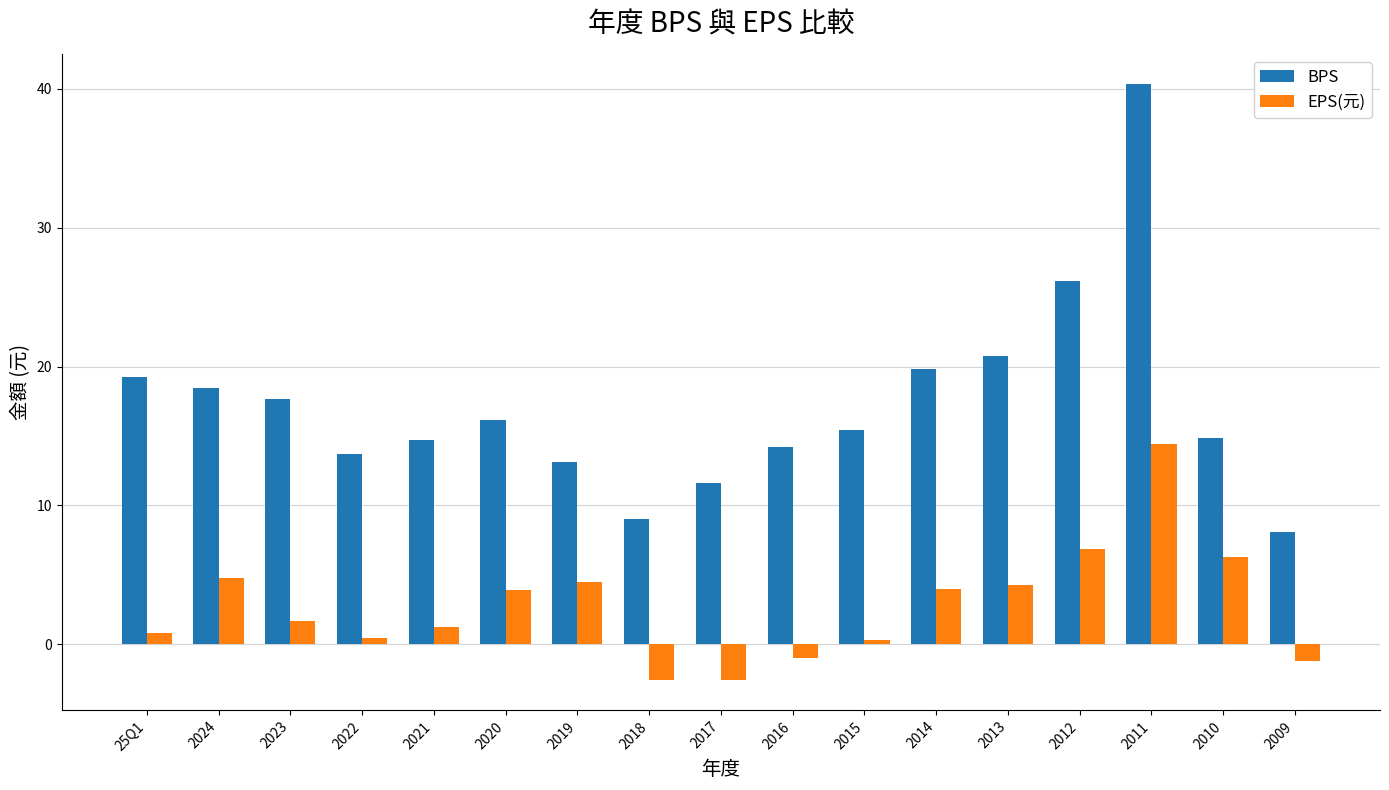

Which category has the highest value in the BPS series?

2011